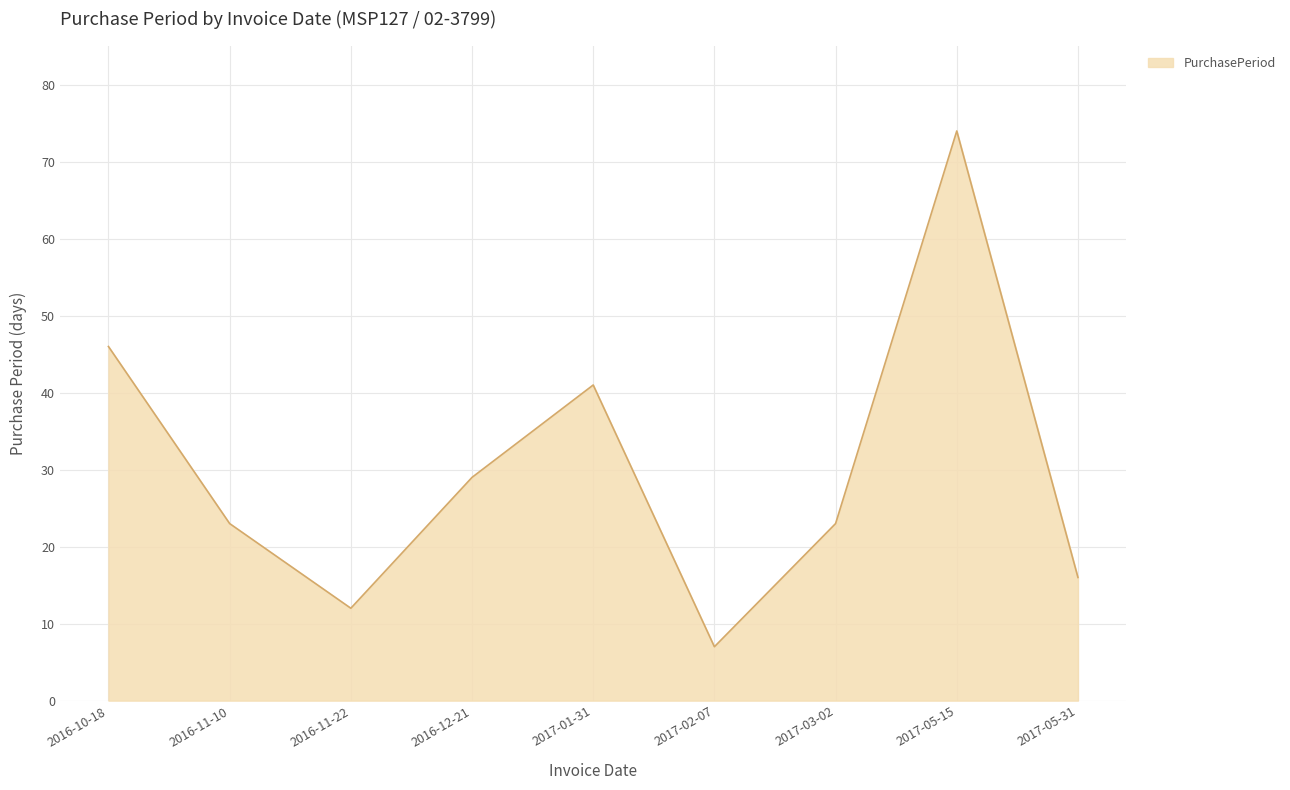

At which category does the chart reach its peak across all series?

2017-05-15